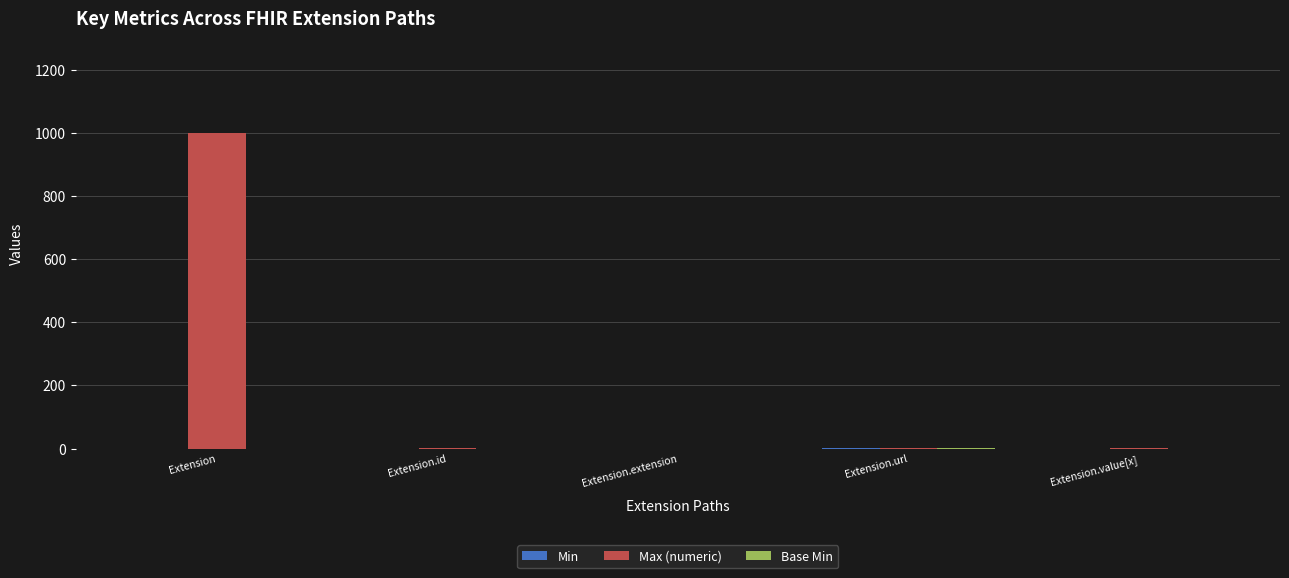

Which series changed the most between Extension and Extension.id?

Max (numeric)